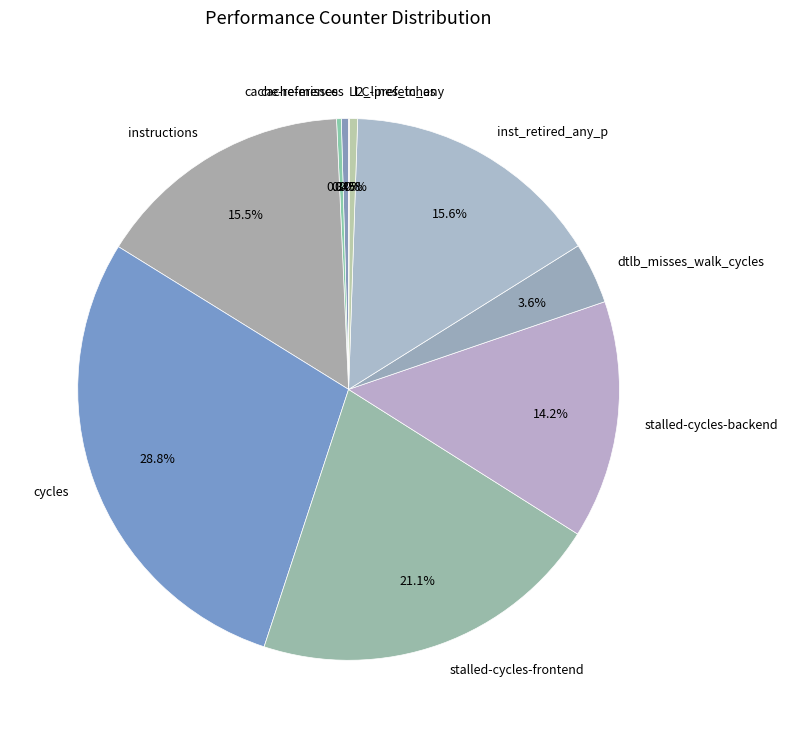

To the nearest percent, what is the difference between the largest and smallest slice percentages?

29%